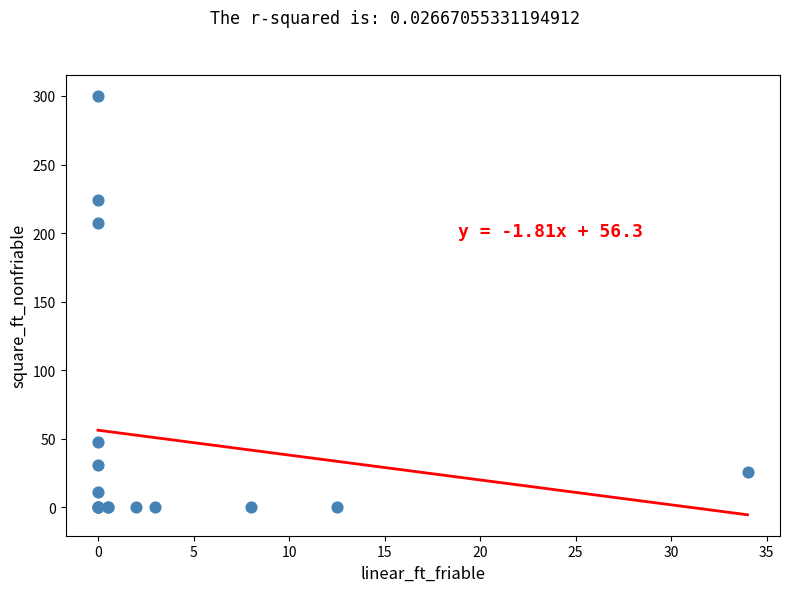

What Y value in the scatter plot is closest to 150?

207